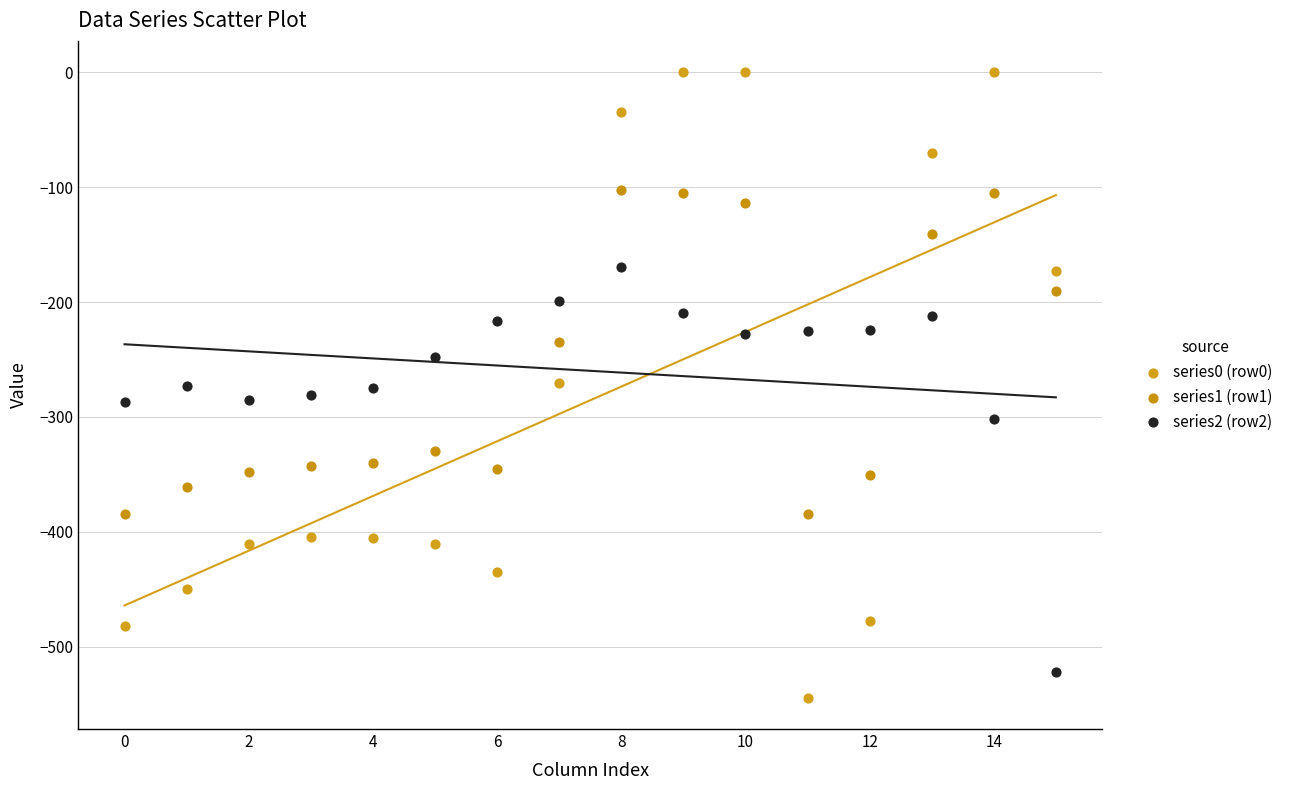

Which series reaches the minimum Y coordinate?

series0 (row0)